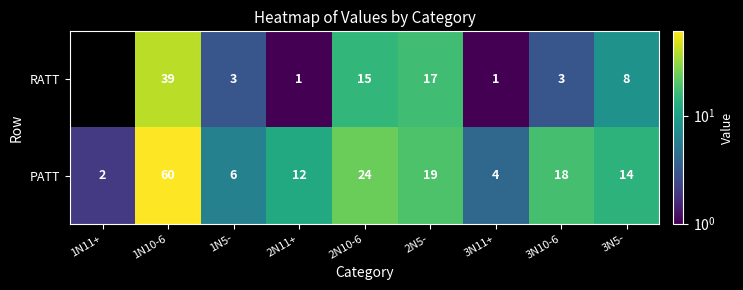

Which category has the lowest value in the PATT series?

1N11+